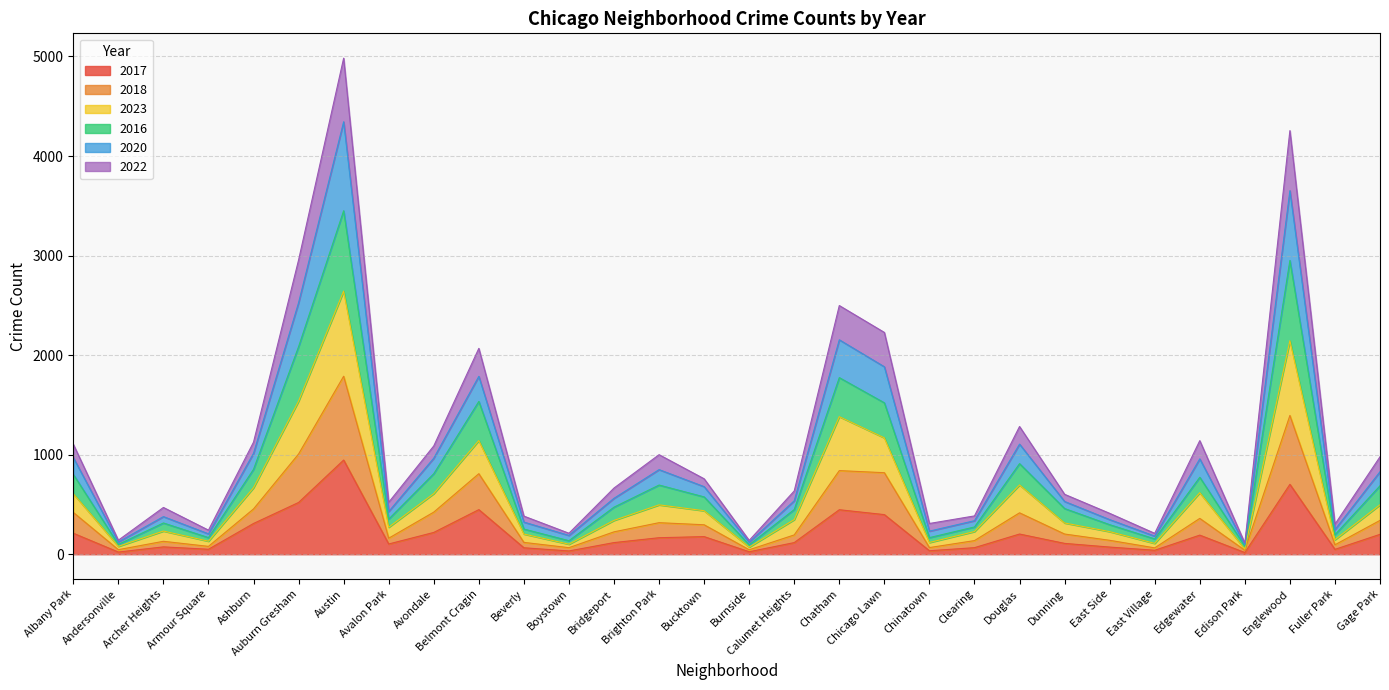

Is the value of 2016 at Englewood greater than the value of 2020 at Chatham?

Yes